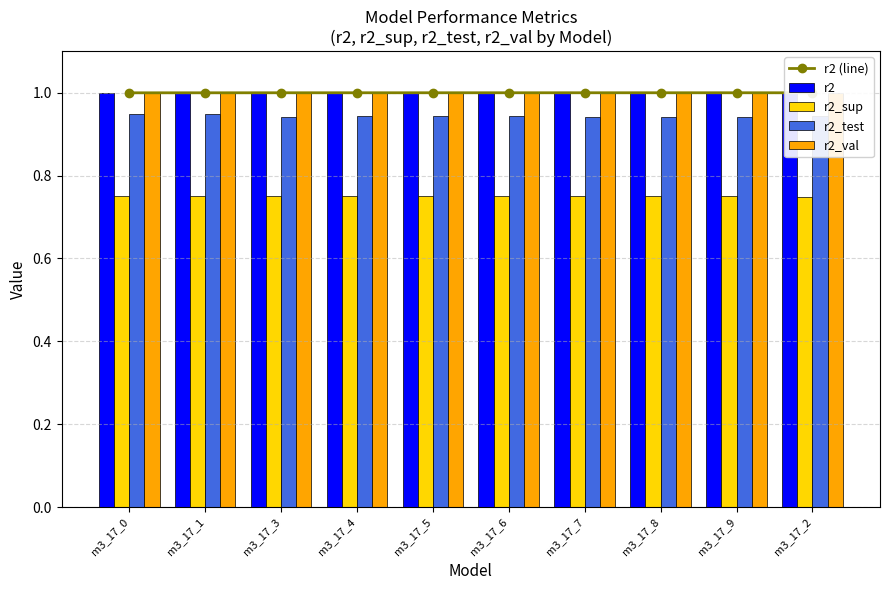

The r2_val series shows 1.0 at m3_17_0. True or false?

True